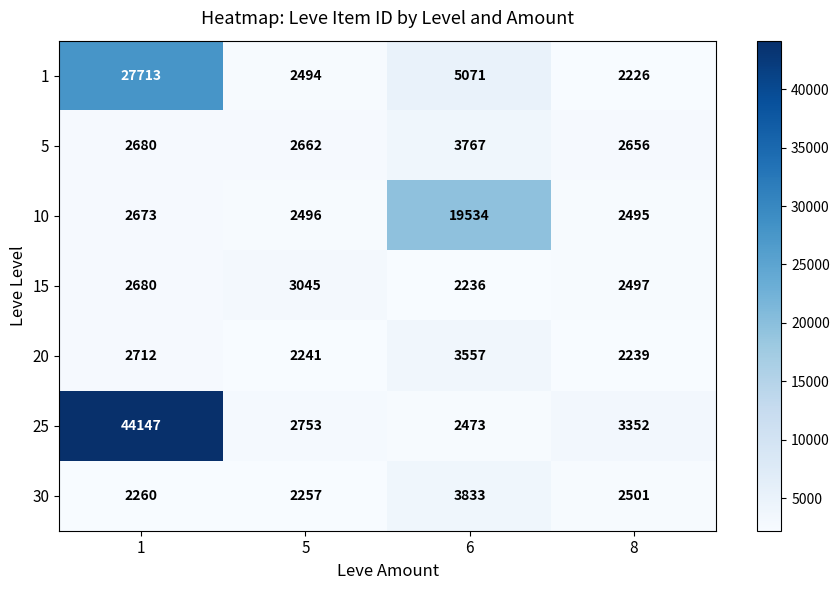

List the series in order of their peak value, highest first.

25, 1, 10, 30, 5, 20, 15